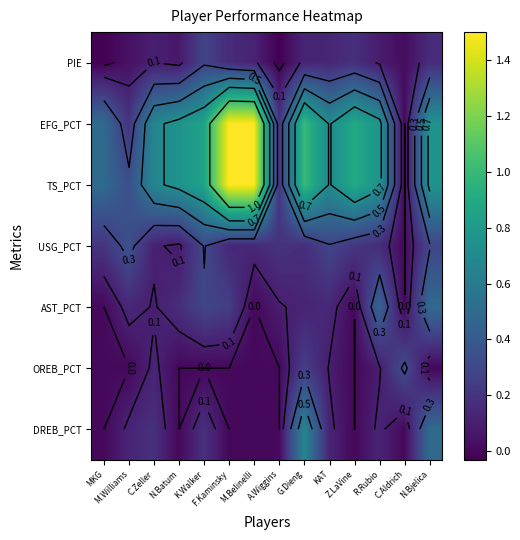

Count the number of categories in the chart.

14